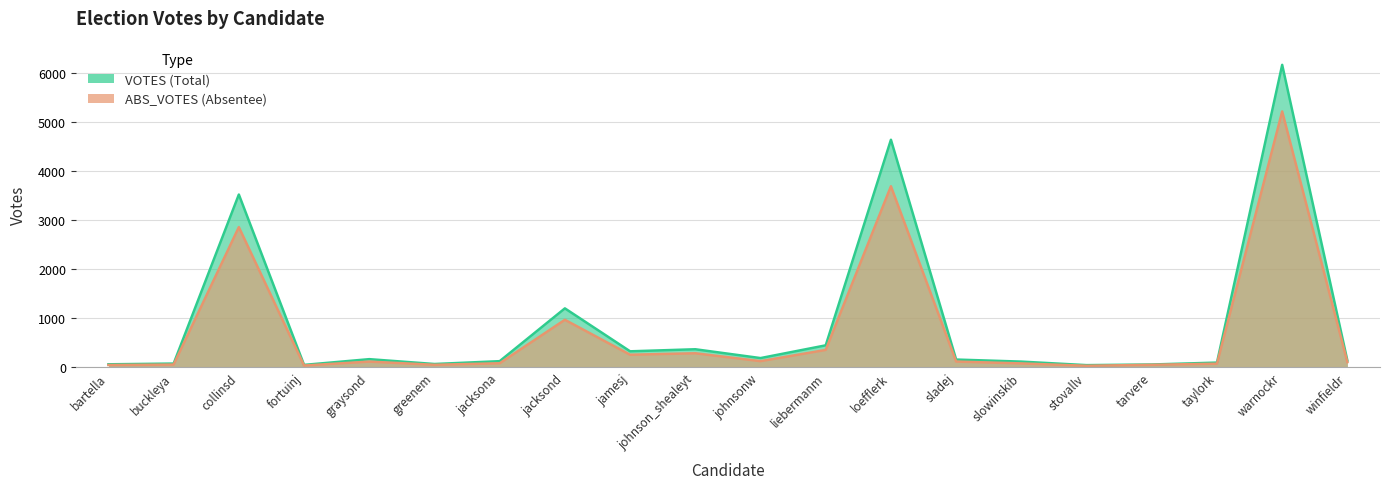

Between loefflerk and sladej, which series saw the biggest shift?

VOTES